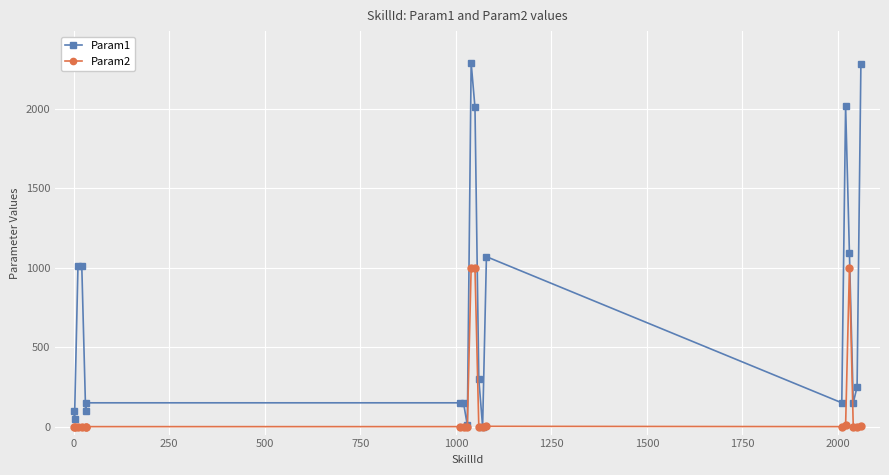

Rank the series by their maximum value, from lowest to highest.

Param2, Param1